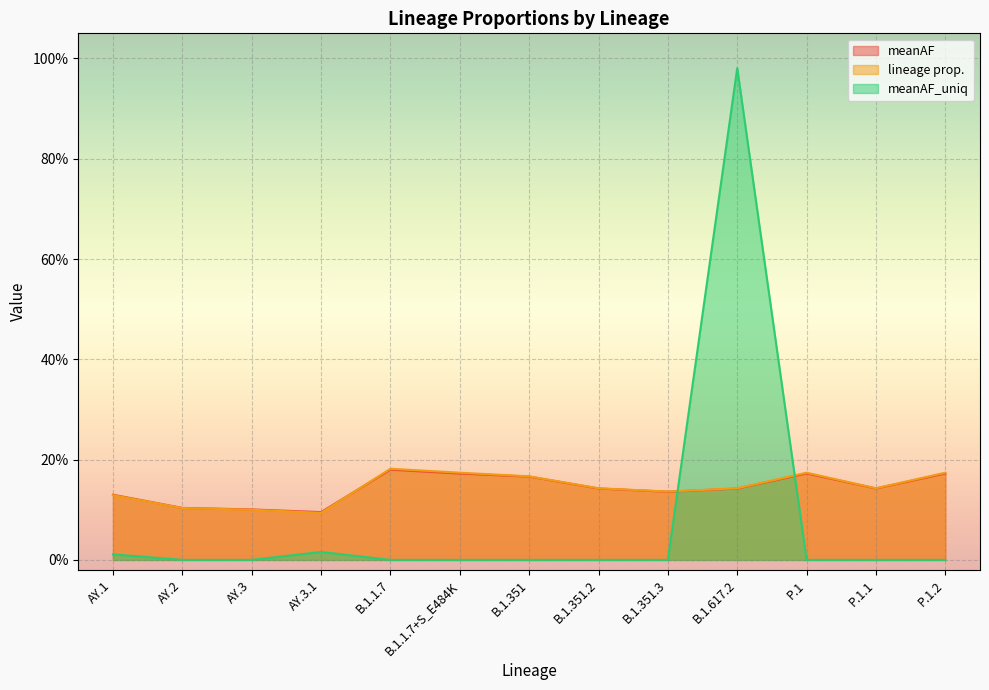

Which label corresponds to the largest value in the chart?

B.1.617.2